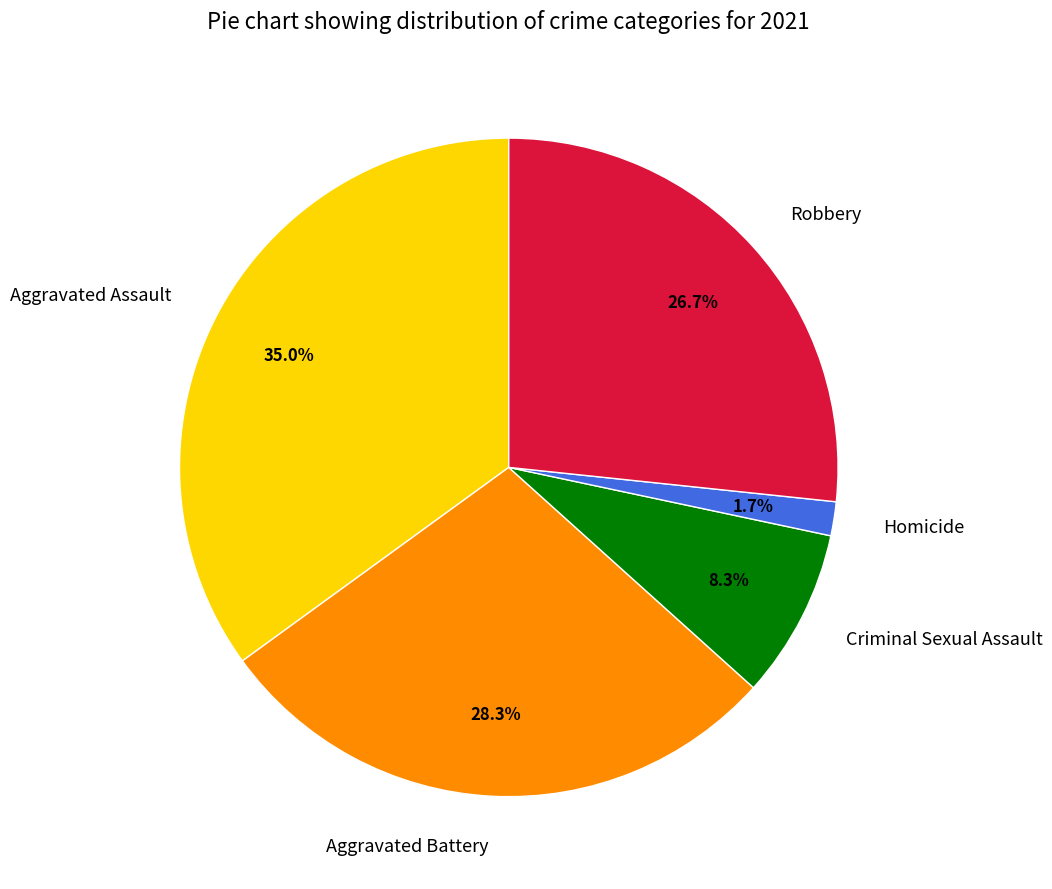

What percentage is NOT represented by Aggravated Assault?

65.0%